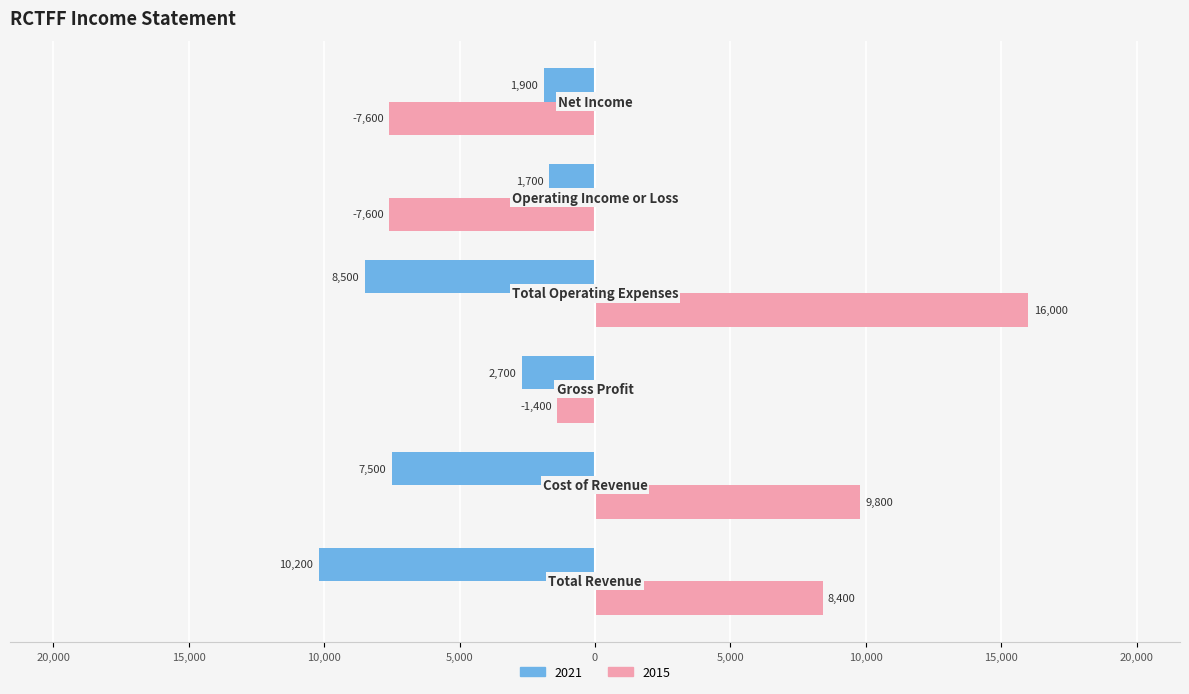

Reading left to right, extract all data points from this chart.

2021: -10200	-7500	-2700	-8500	-1700	-1900
2015: 8400	9800	-1400	16000	-7600	-7600